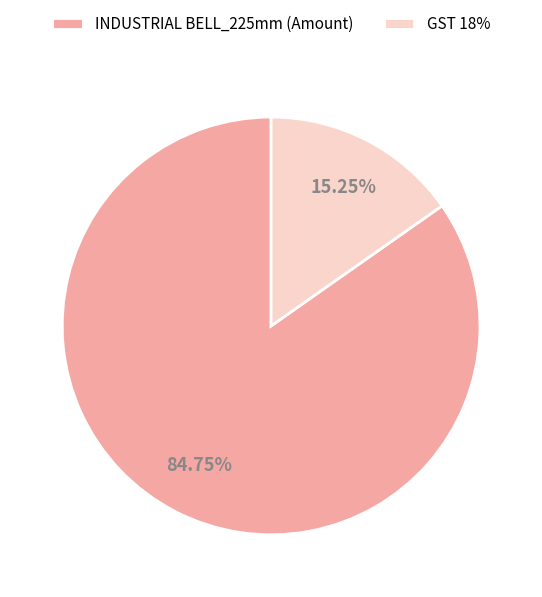

Combined, do GST 18% and INDUSTRIAL BELL_225mm (Amount) account for over 50%?

Yes